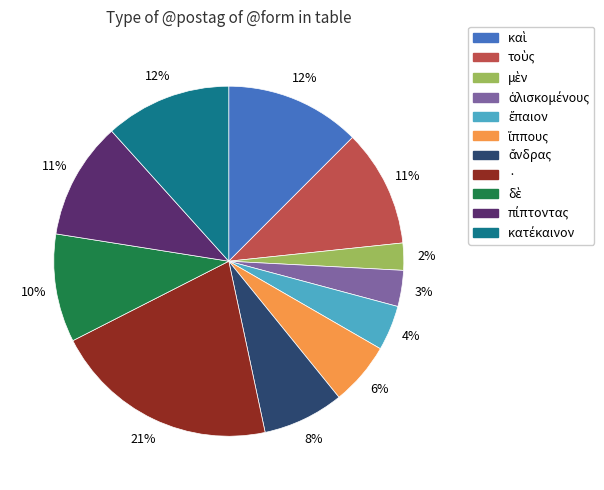

Is there any slice that represents more than half of the pie?

No